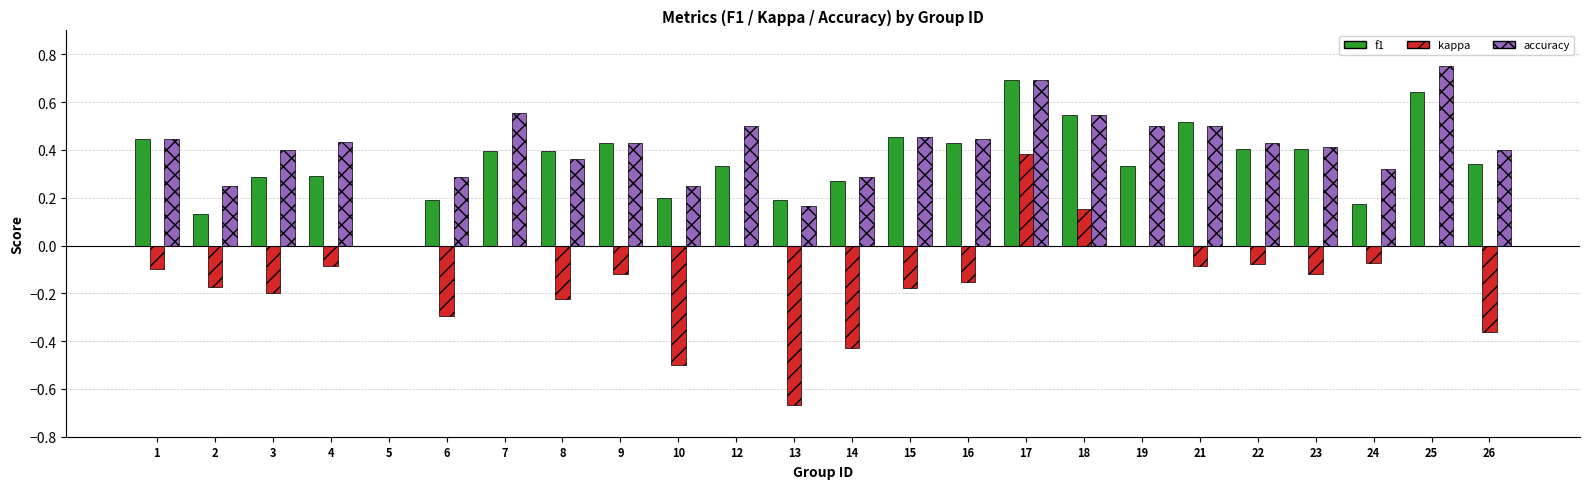

The value of accuracy at 7 is 0.1. True or false?

False